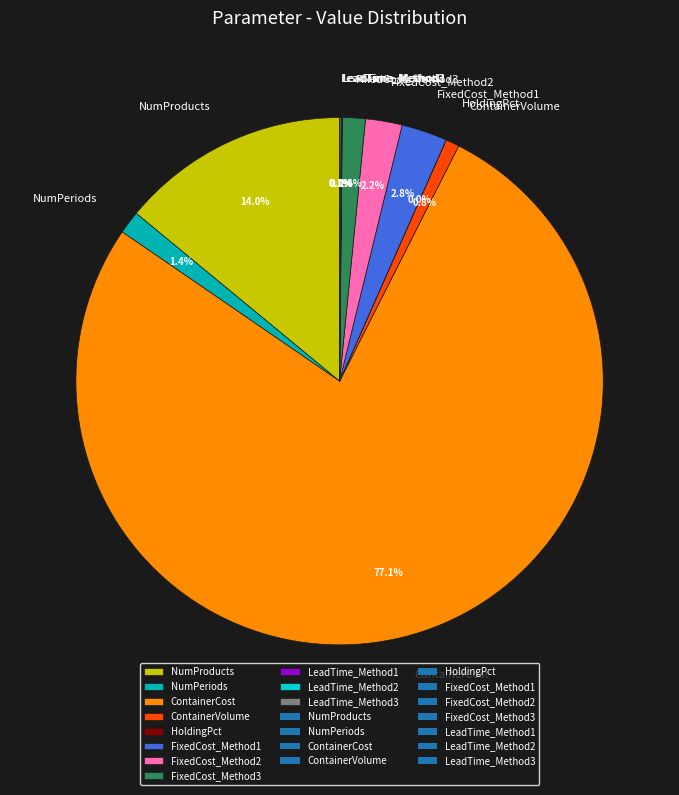

To the nearest percent, what is the average slice percentage?

9%